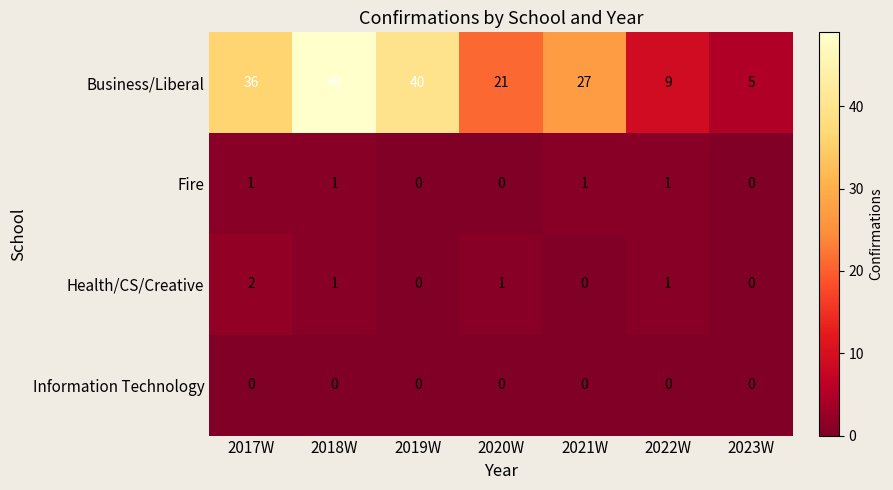

Which series has the largest total across all categories?

Business/Liberal